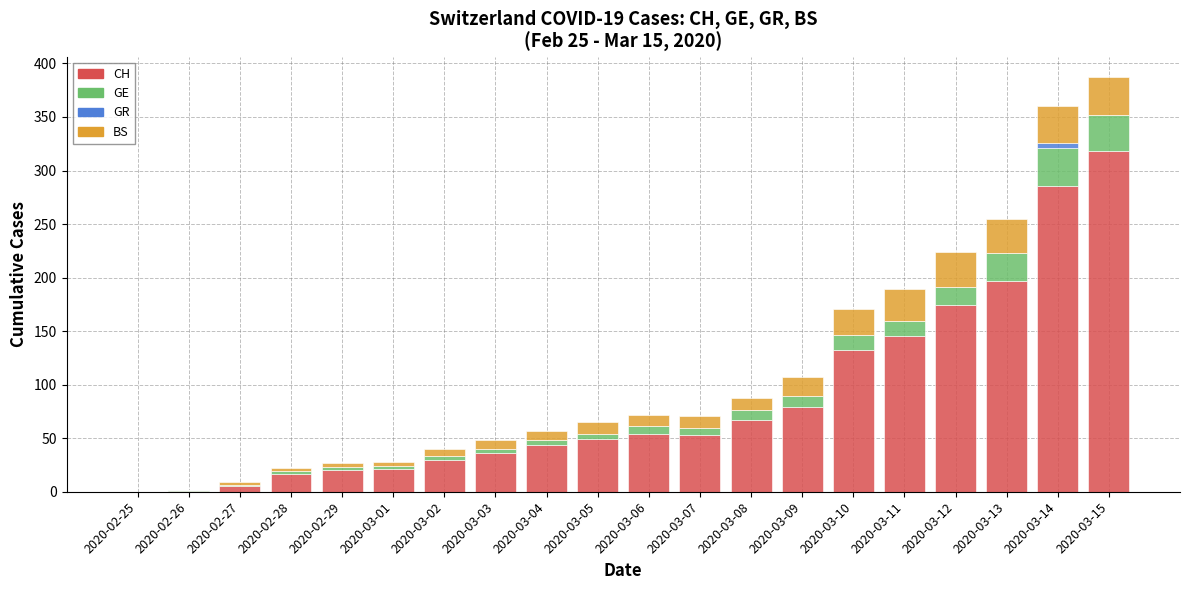

At which label is CH closest to 159?

2020-03-11